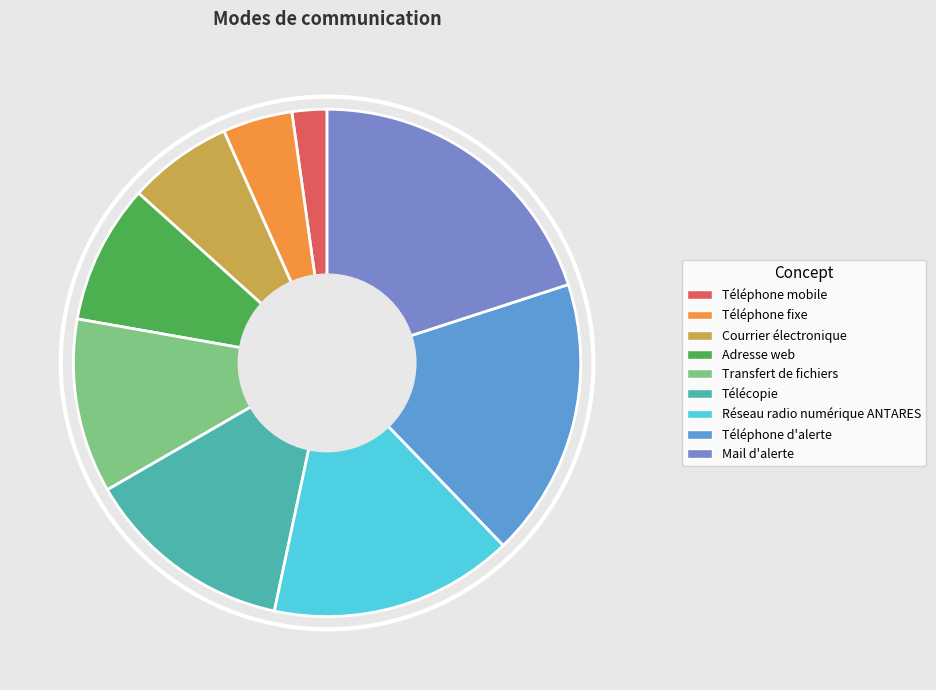

To the nearest percent, what percentage of the pie is Adresse web?

9%